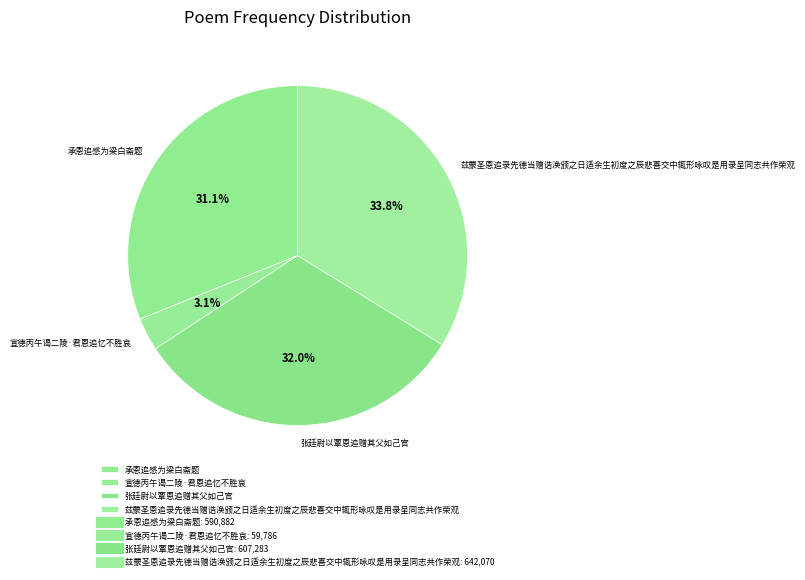

Which category has the biggest portion of the pie?

兹蒙圣恩追录先德当赠诰涣颁之日适余生初度之辰悲喜交中辄形咏叹是用录呈同志共作荣观